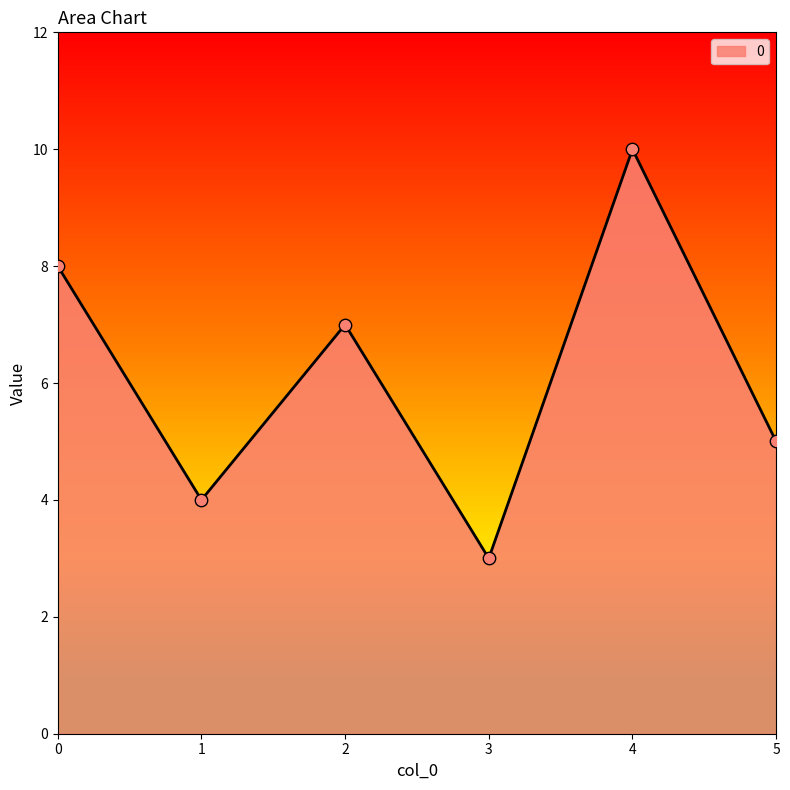

What is the change in value from 1 to 5?

+1